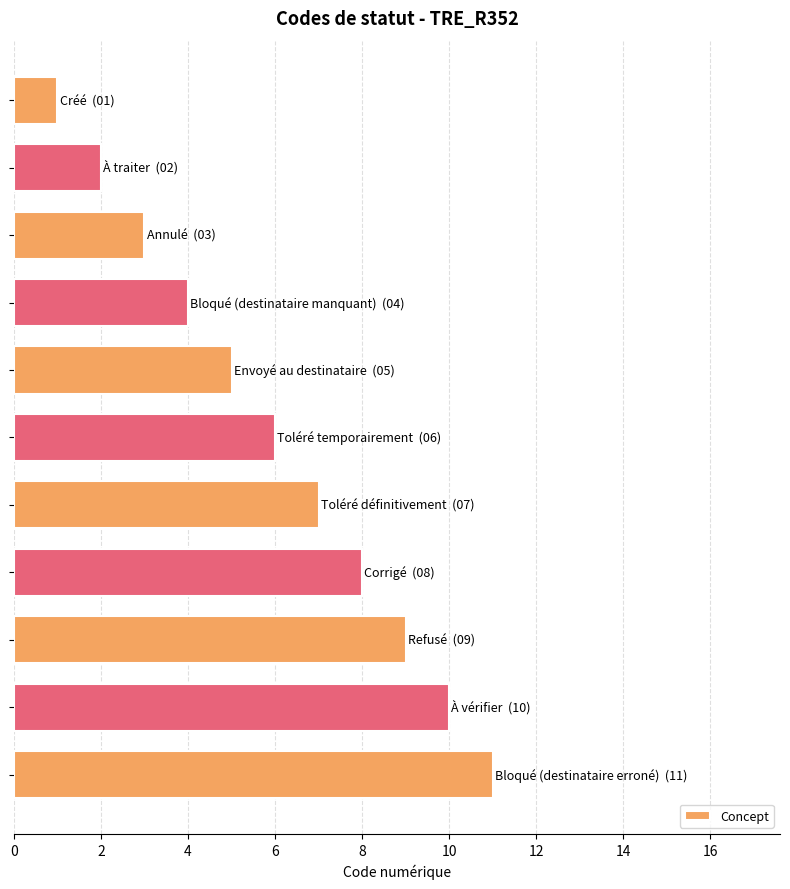

What is the difference between the maximum and second lowest values?

9